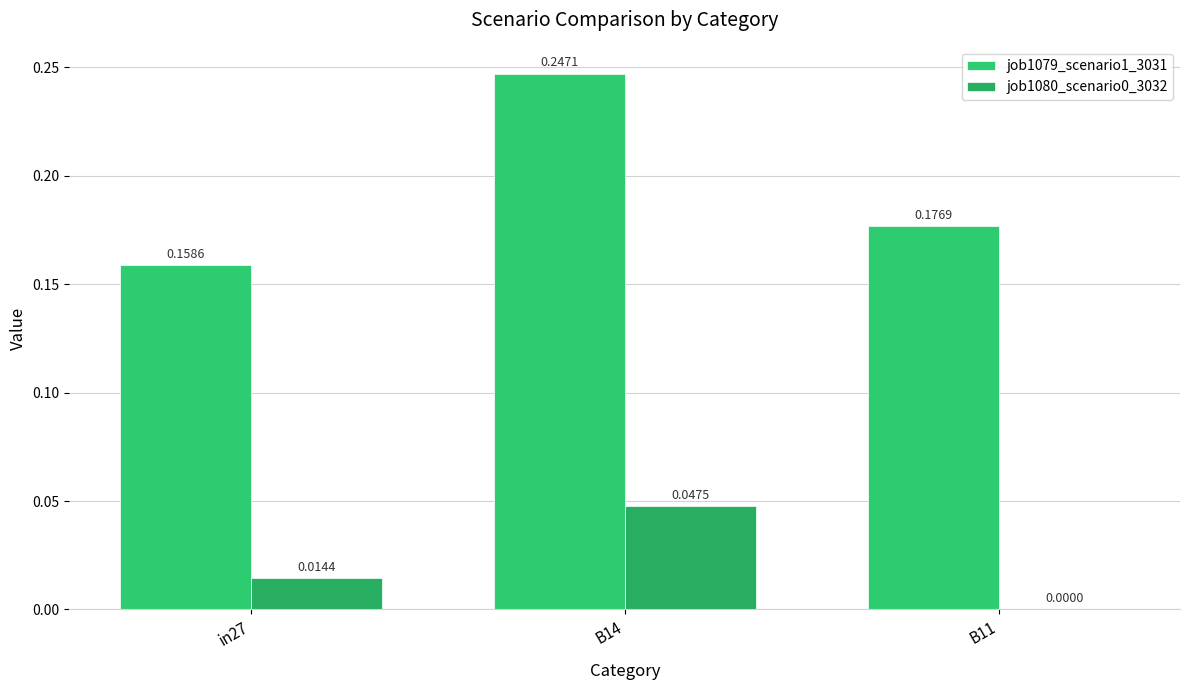

Reading left to right, what are all the values shown in this chart?

job1079_scenario1_3031: 0.2	0.2	0.2
job1080_scenario0_3032: 0.0	0.0	0.0